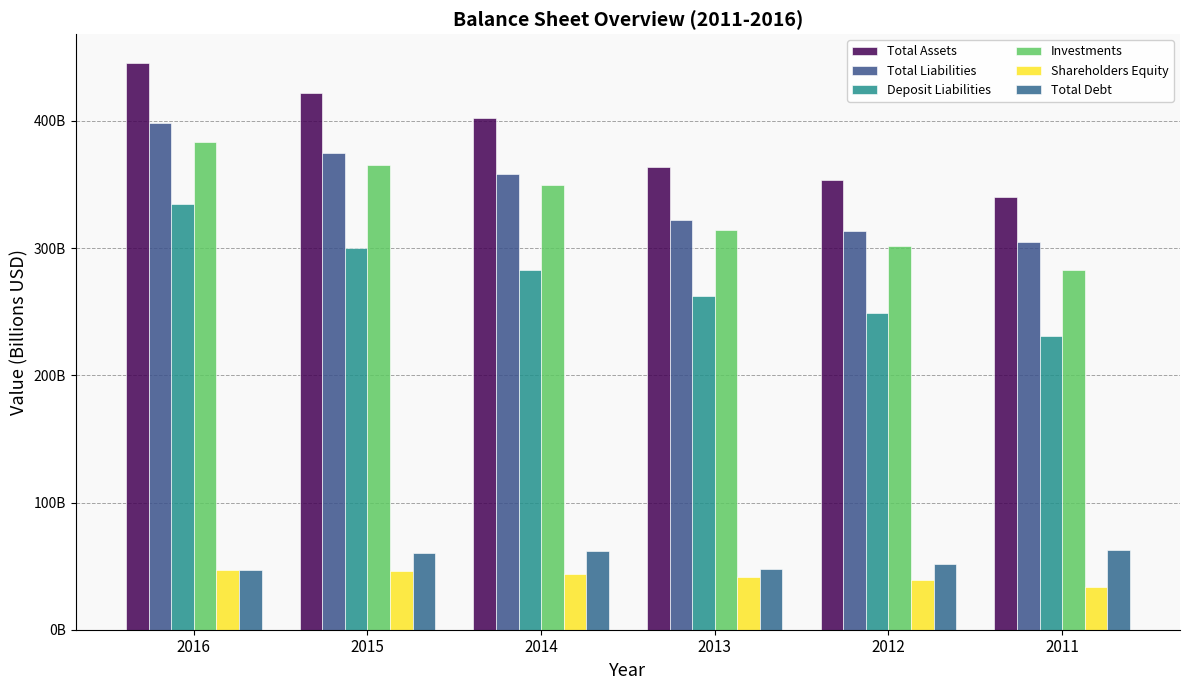

Where does the Shareholders Equity series first go above 43?

2016